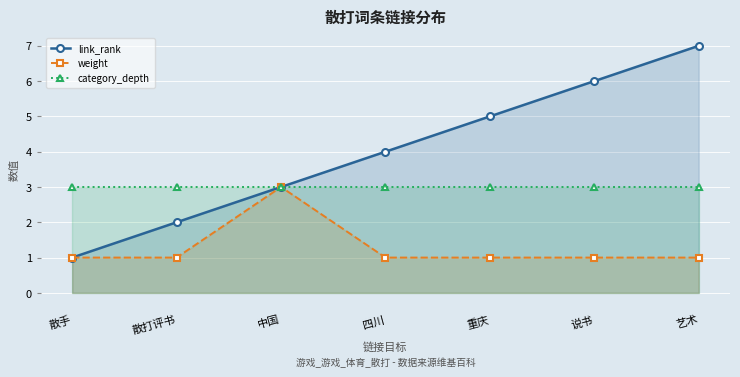

True or false: category_depth and link_rank intersect in this chart.

False